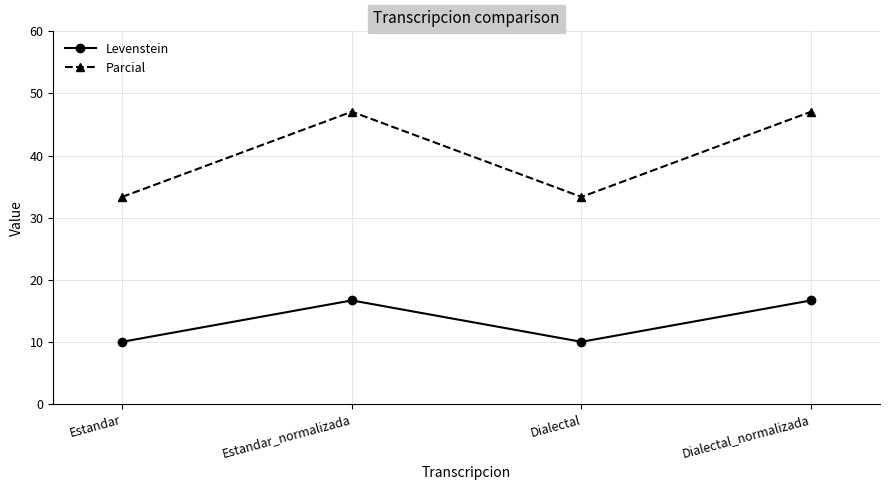

Which series has the widest spread of values?

Parcial